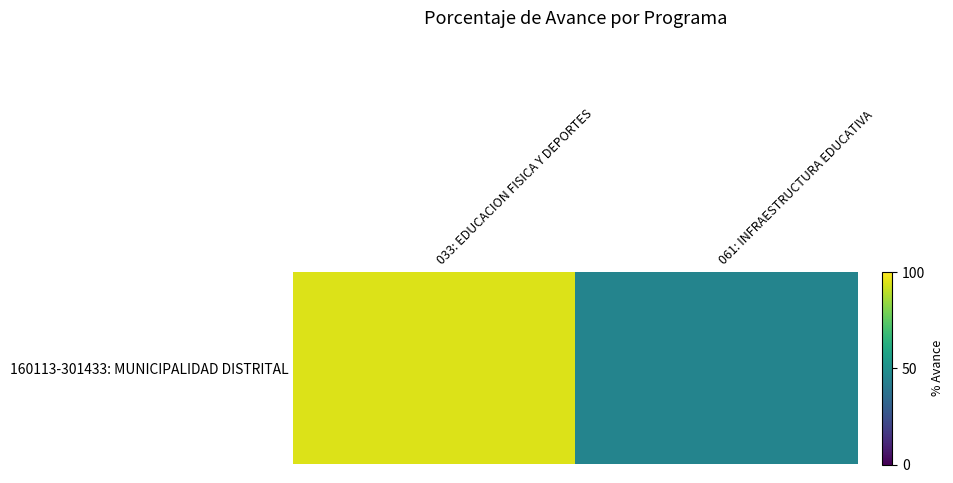

How many distinct data groups are displayed?

1